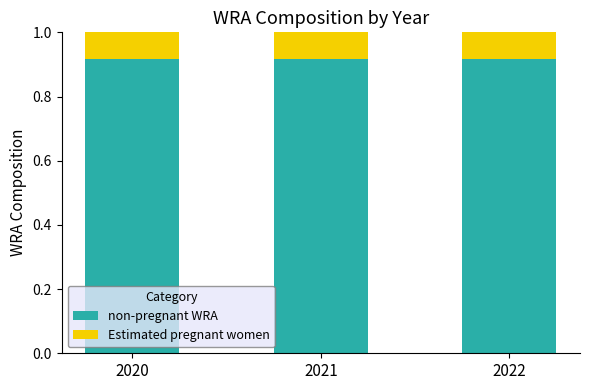

The value of non-pregnant WRA at 2020 is 1.4. True or false?

False